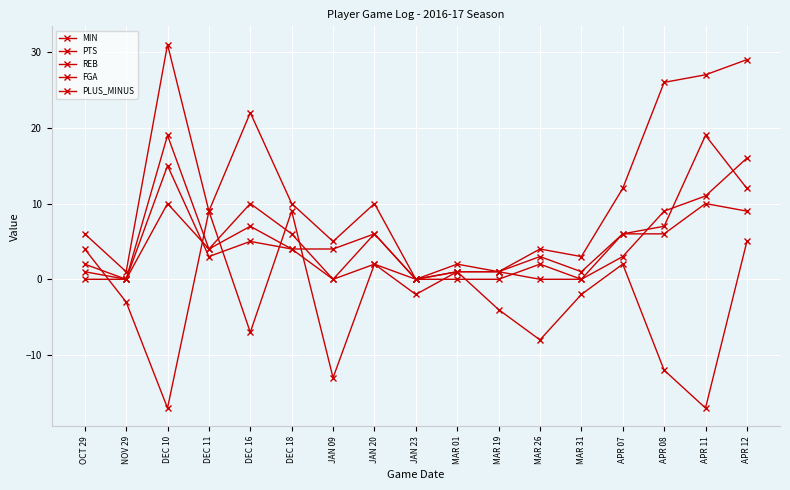

At which label does MIN first exceed 9?

DEC 10